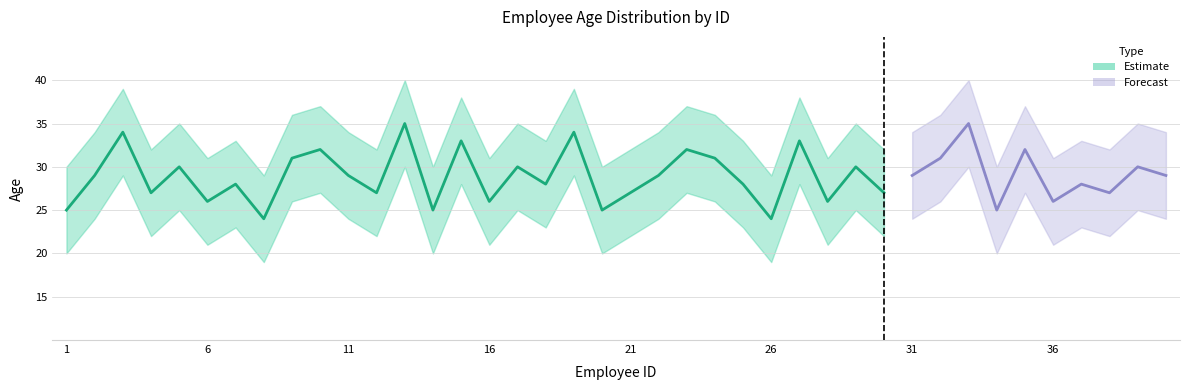

How many data points in Age are less than 29?

19